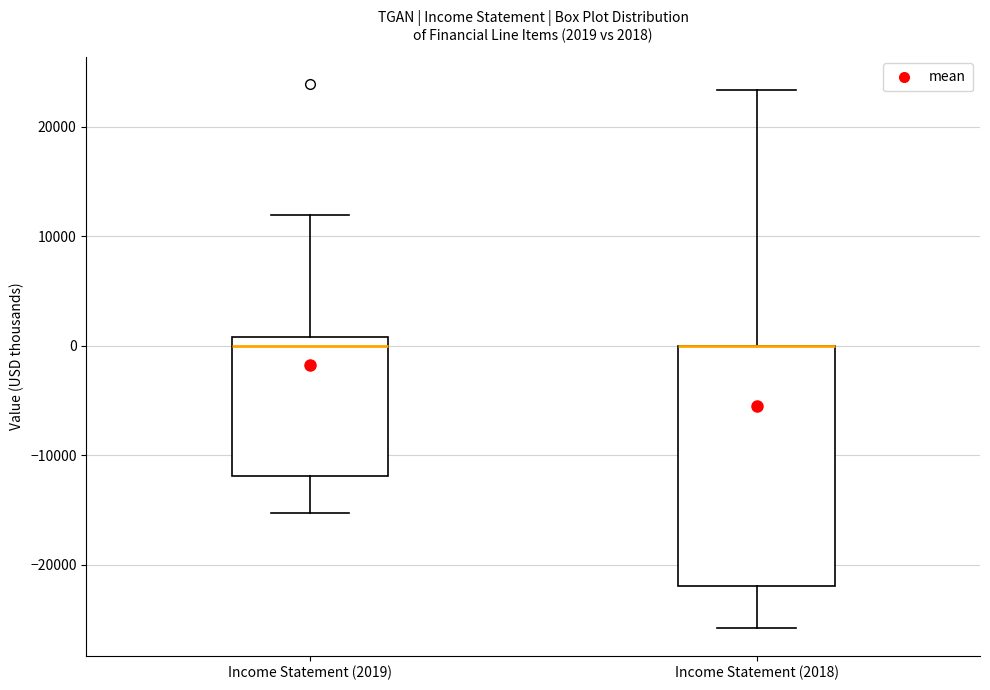

Comparing the boxes themselves (not the whiskers), which one is the tallest?

Income Statement (2018)